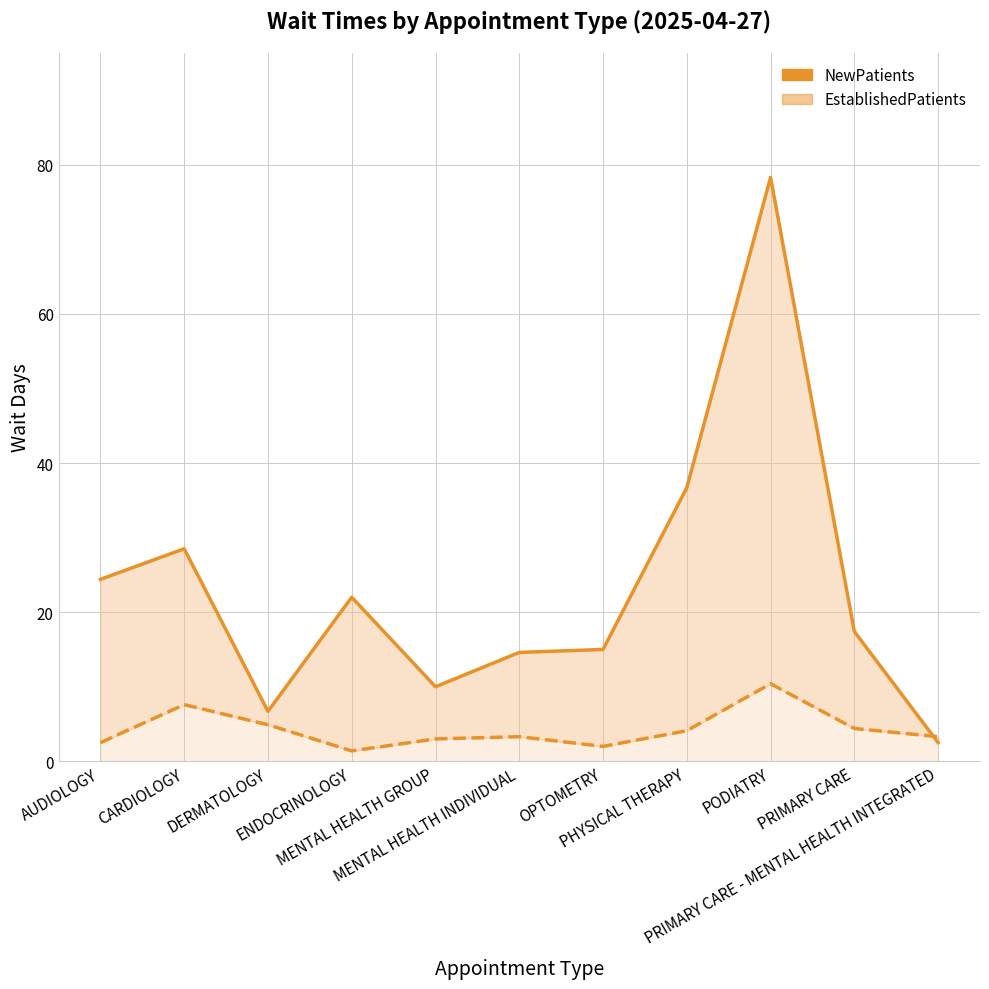

Which series ends up on top after the final intersection of NewPatients and EstablishedPatients?

EstablishedPatients